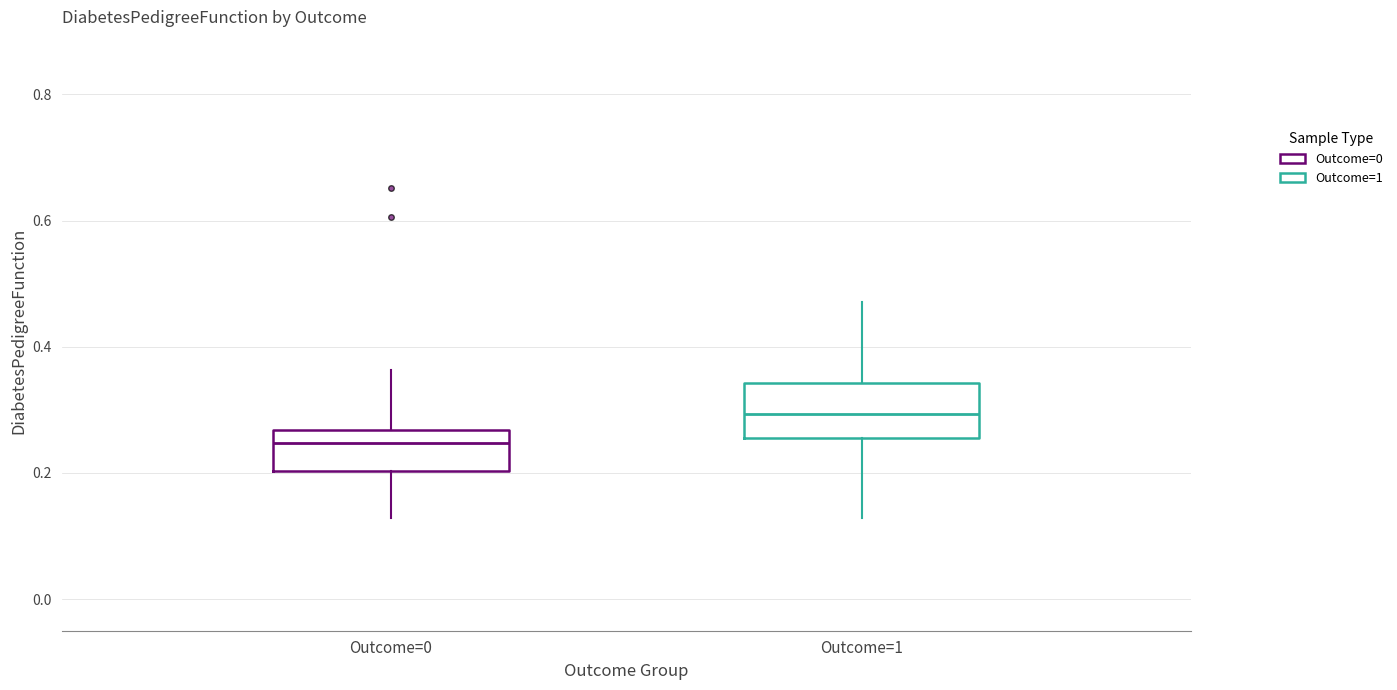

Which box has the lowest median line?

Outcome=0